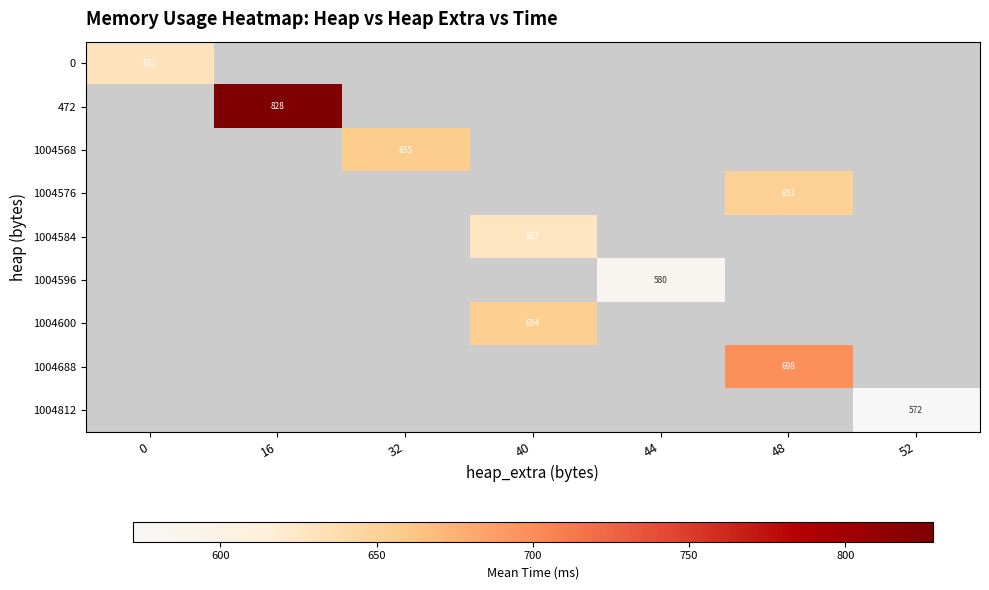

Rank the categories by 1004568 value from highest to lowest.

0, 16, 32, 40, 44, 48, 52